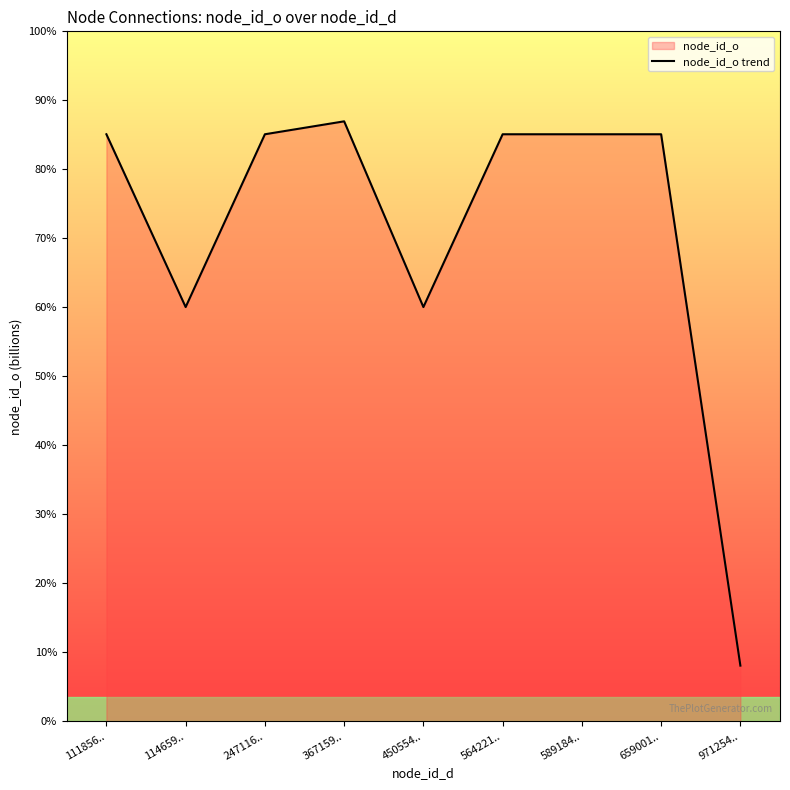

At which category does the chart reach its minimum across all series?

971254..